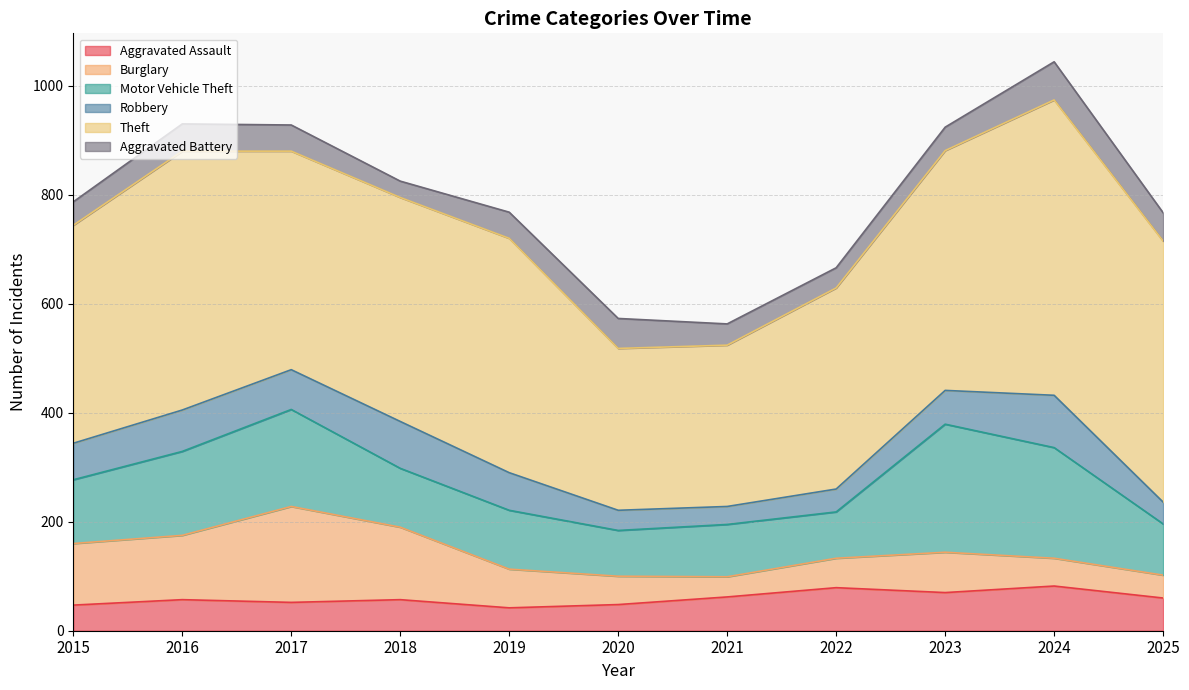

Which series has the largest range (max minus min)?

Theft